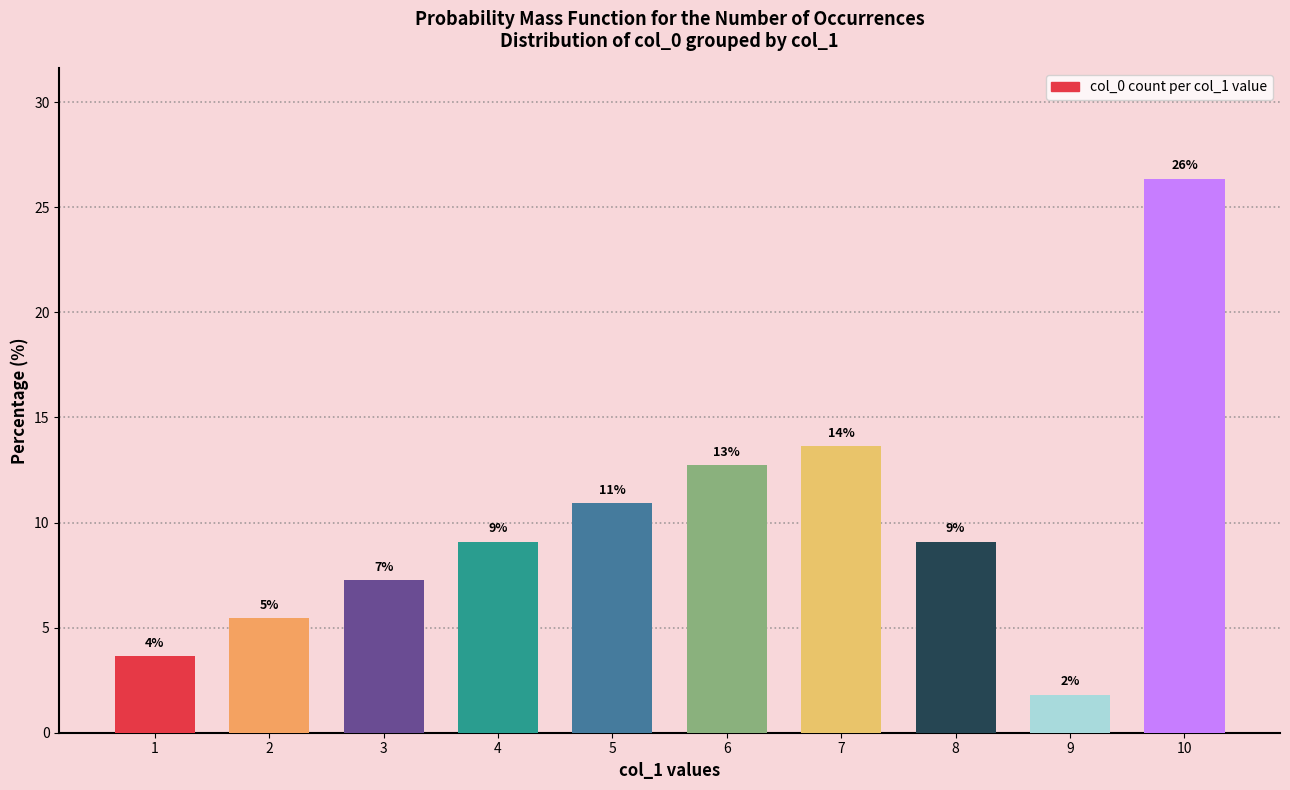

Are the bars horizontal?

No